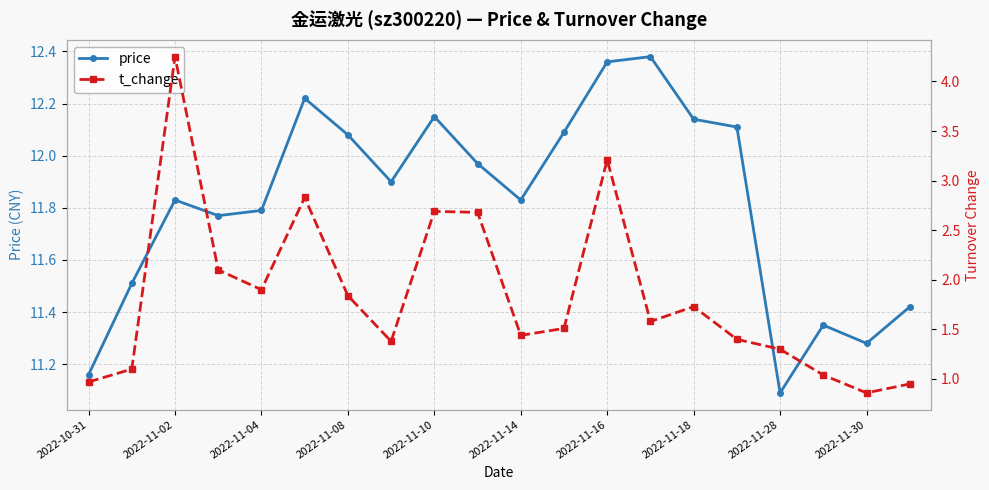

How many data points does each series have?

20